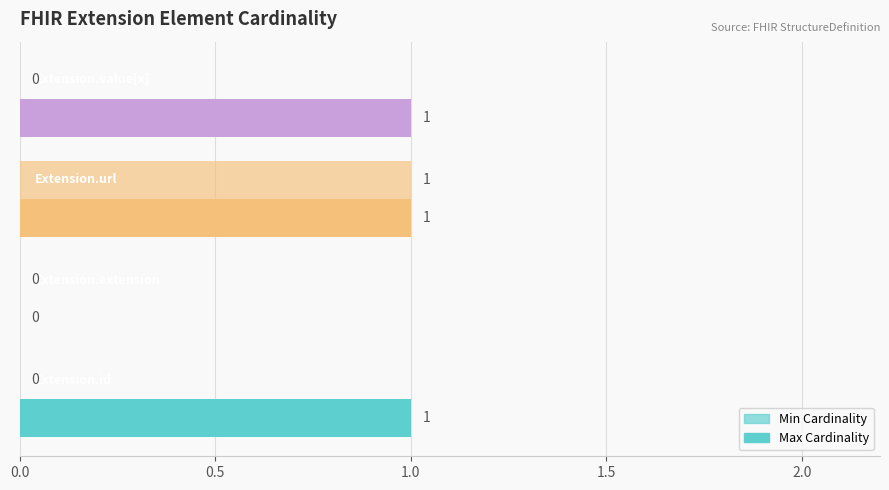

Reading right to left, transcribe all the data shown in this chart.

Min: 0	1	0	0
Max: 1	1	0	1